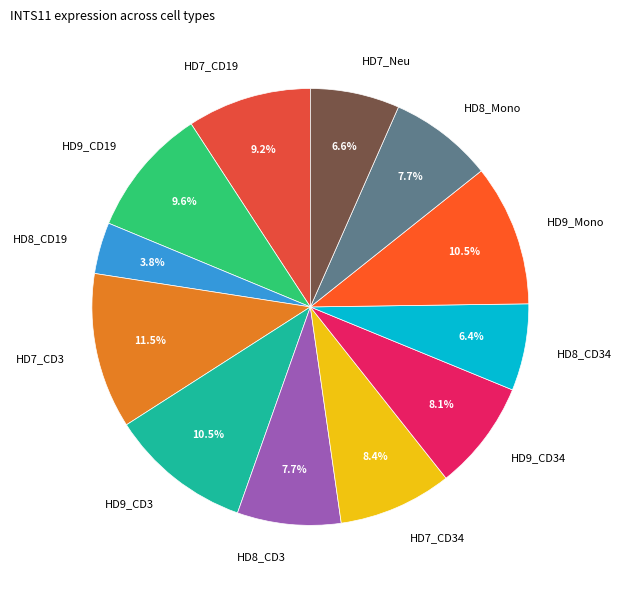

To the nearest percent, what is the combined percentage of HD9_CD3 and HD8_CD19?

14%